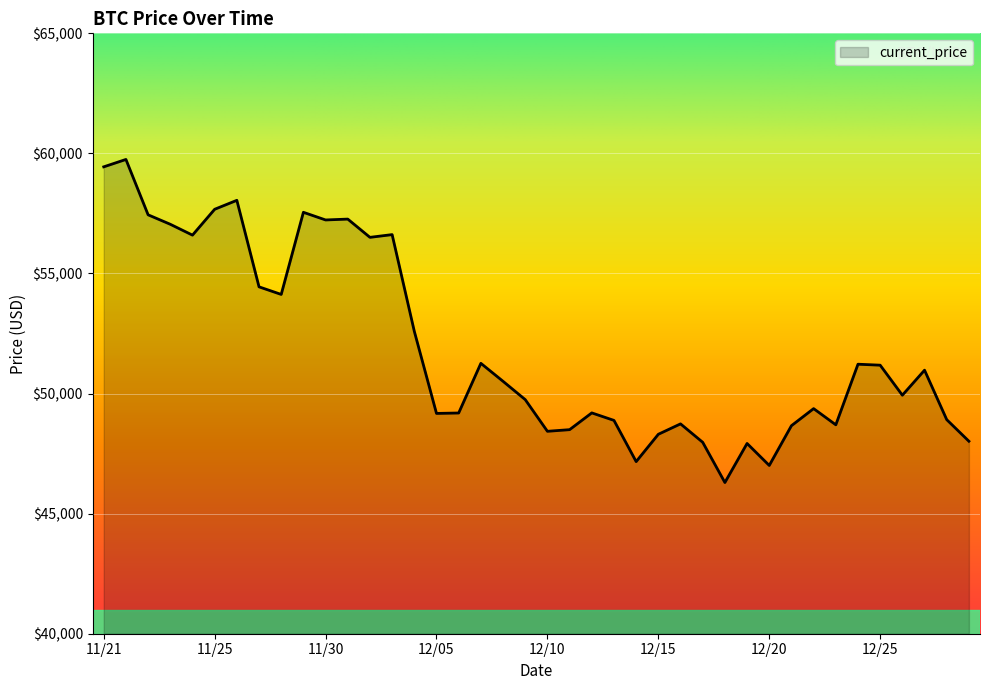

What is the smallest value displayed?

46296